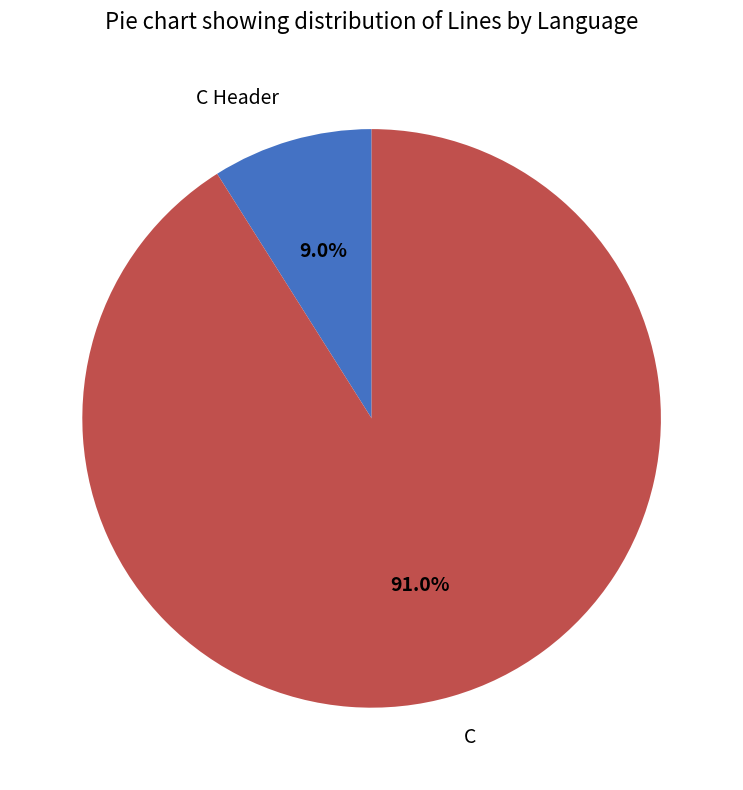

Is it true that C Header is 21% of the pie?

False